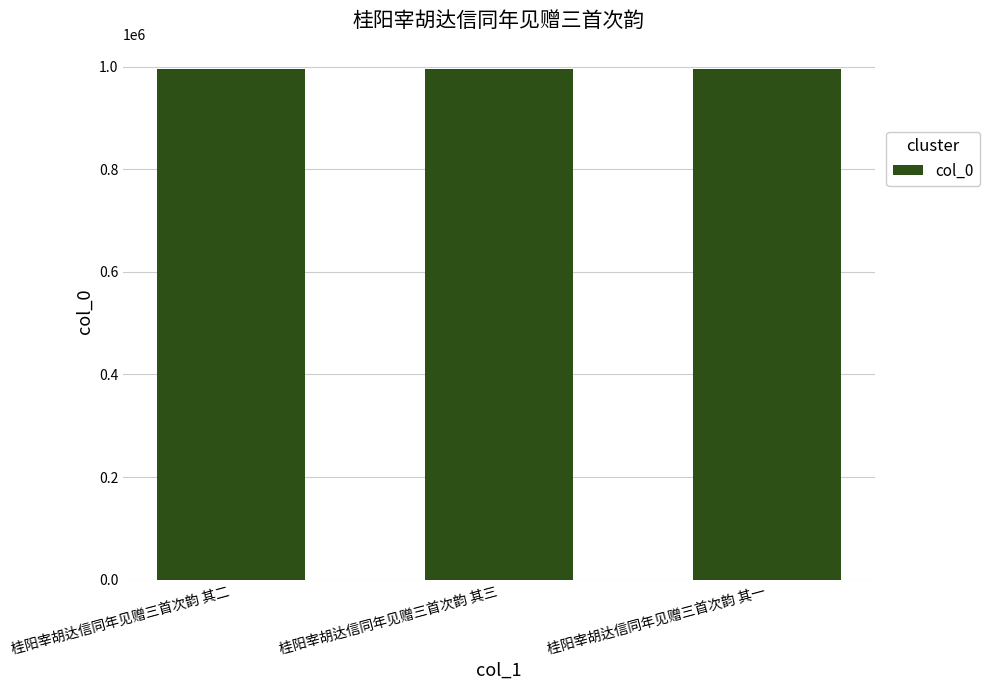

What is the ratio of the value at 桂阳宰胡达信同年见赠三首次韵 其二 to the value at 桂阳宰胡达信同年见赠三首次韵 其三?

1.0